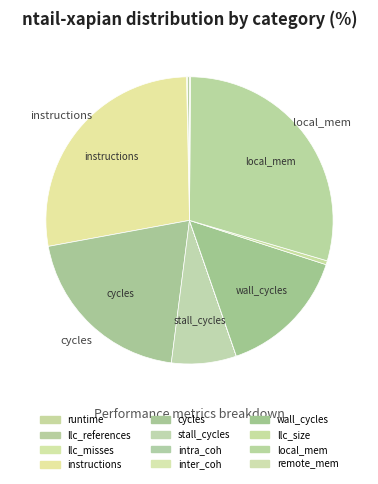

To the nearest percent, what portion does stall_cycles represent?

7%